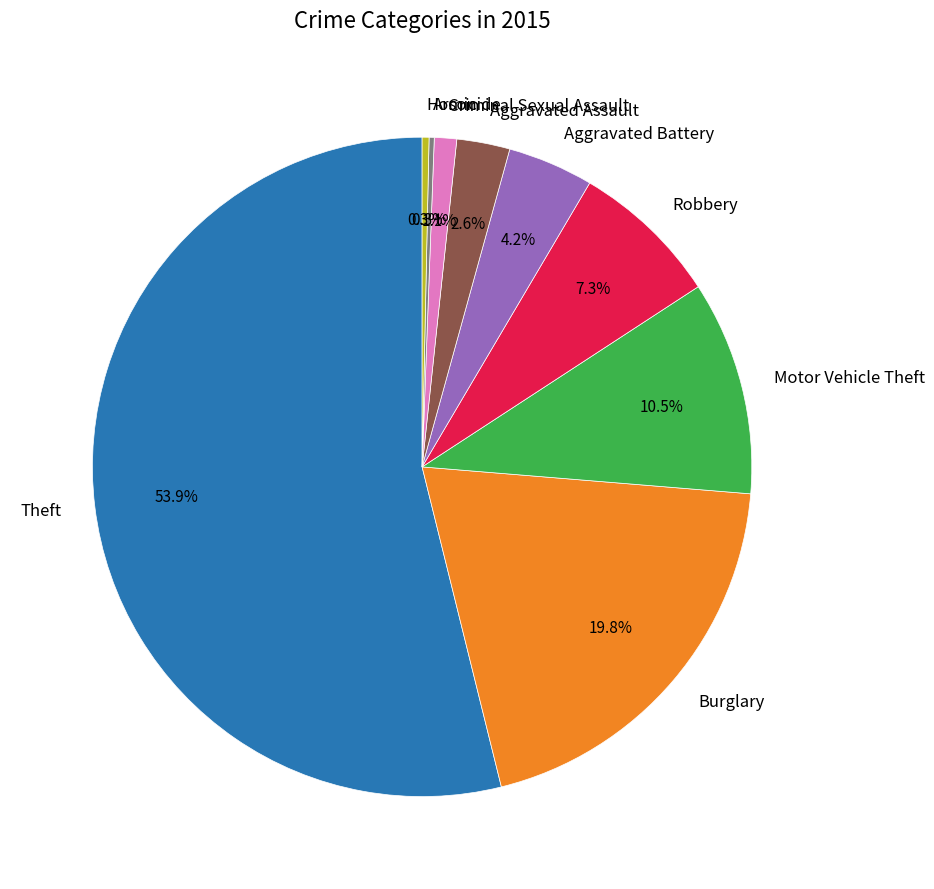

What is the largest slice in the pie chart?

Theft